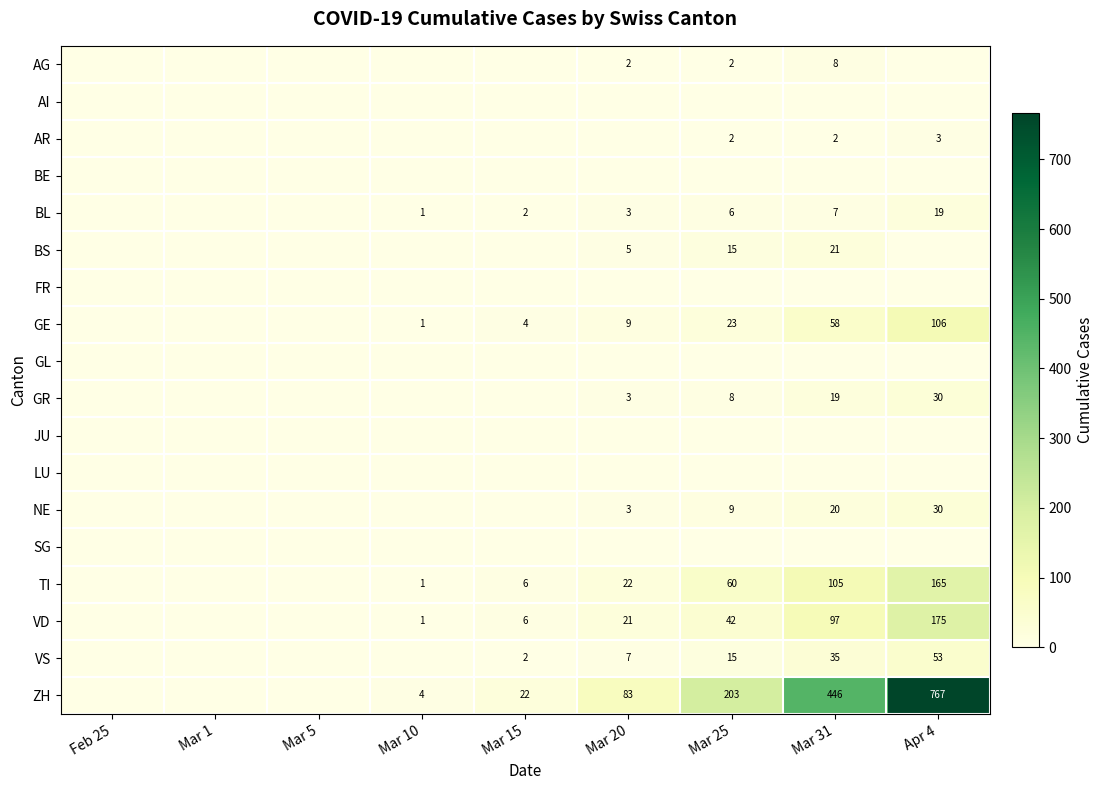

Is the value of AR at Mar 31 greater than the value of GR at Mar 20?

No